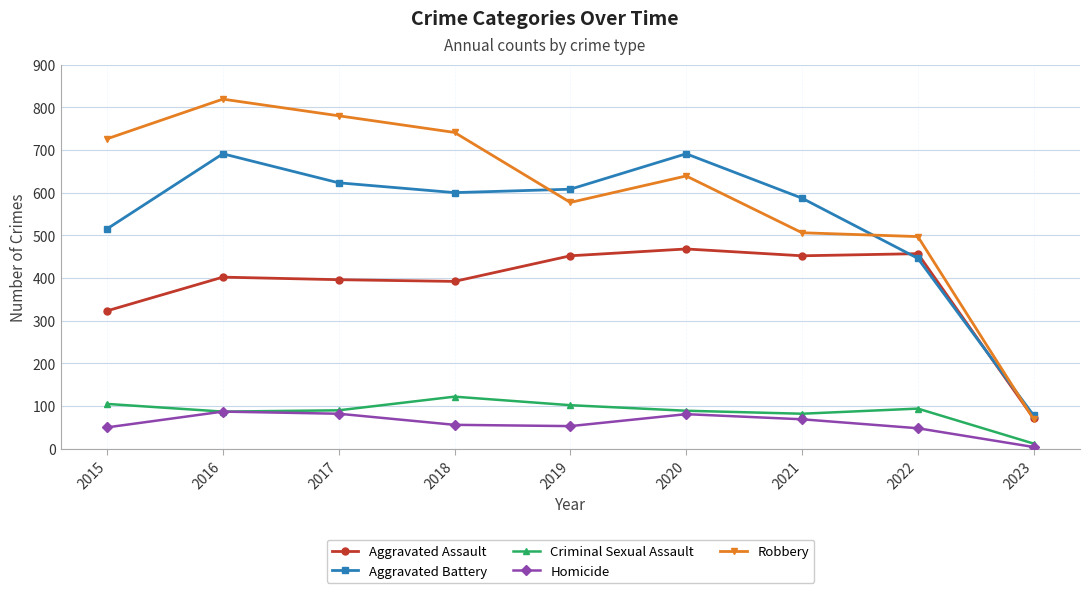

Is the value of Aggravated Battery at 2022 greater than the value of Criminal Sexual Assault at 2021?

Yes